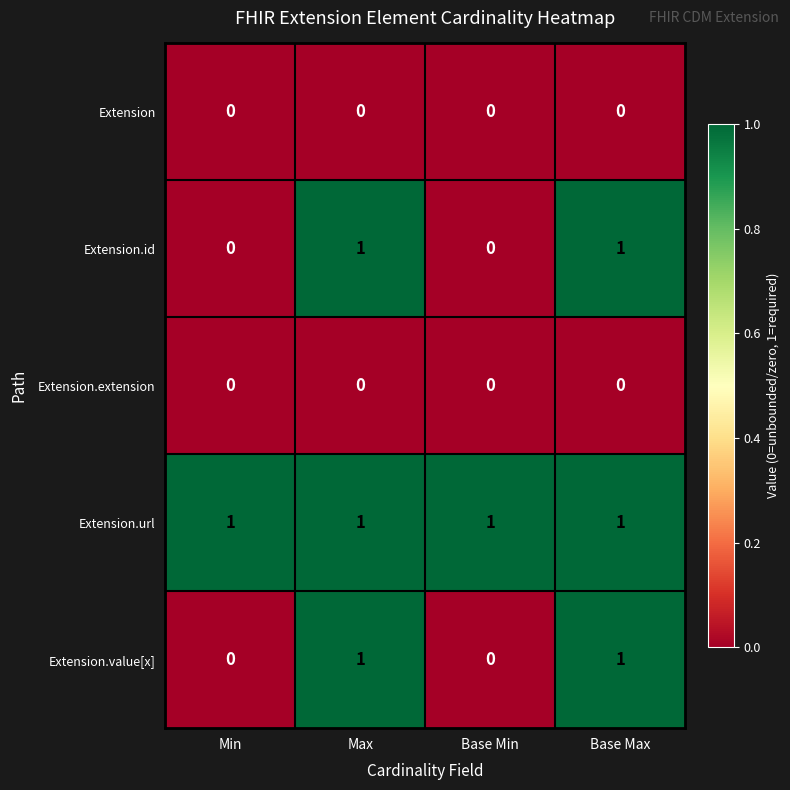

What is the greatest value displayed?

1